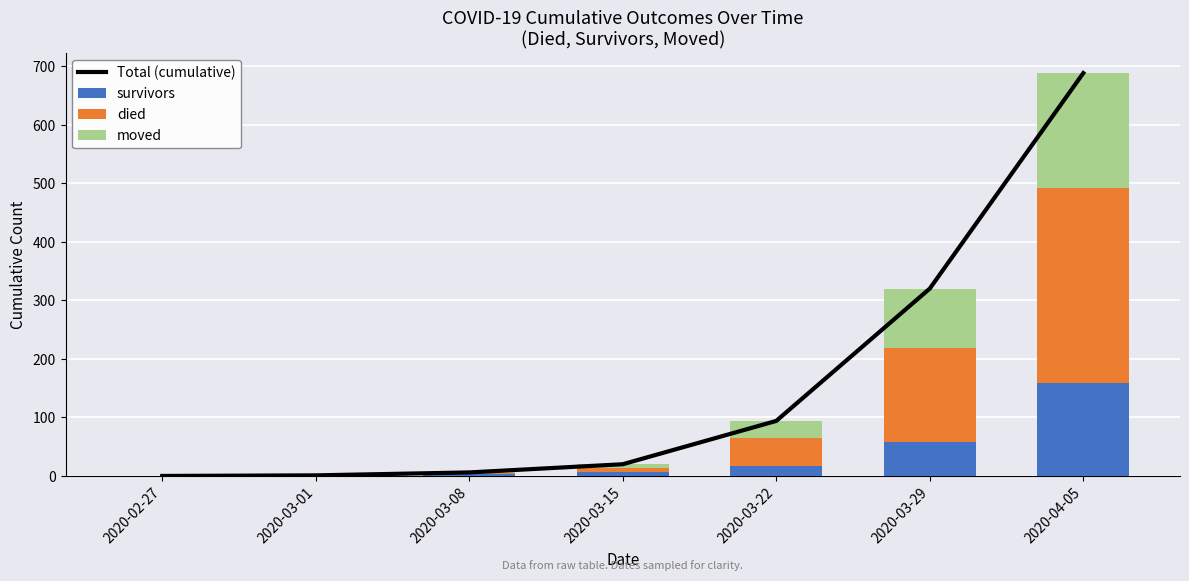

List the series in order of their peak value, highest first.

Total (cumulative), died, moved, survivors